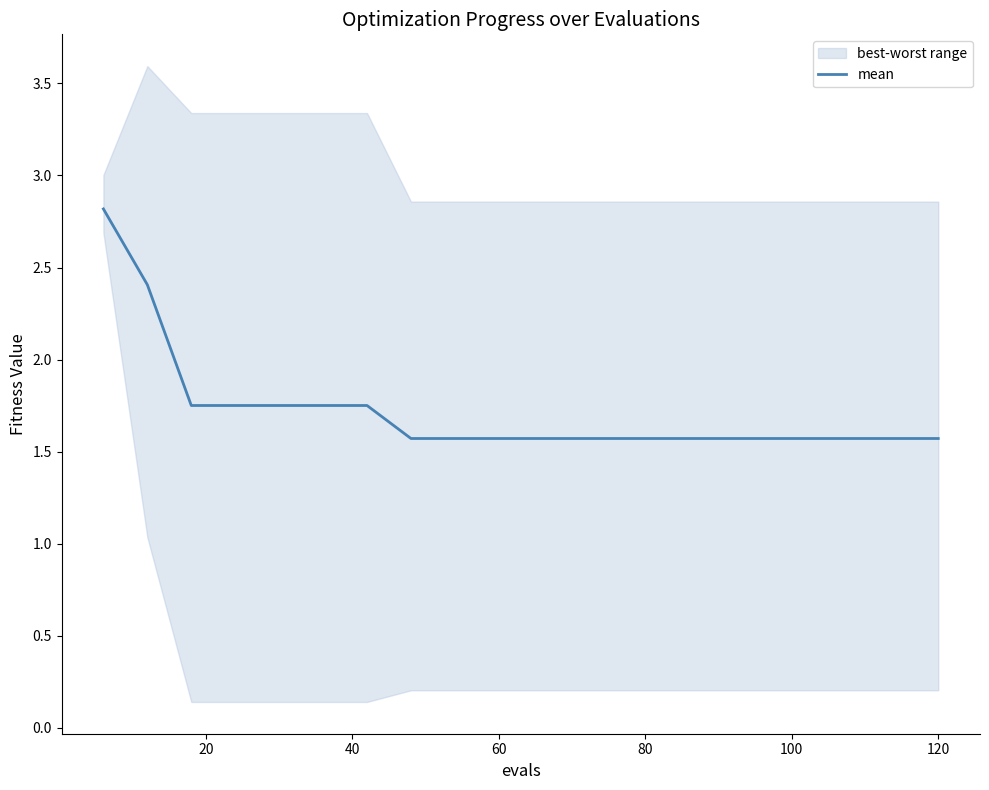

What is the minimum value for mean?

1.6